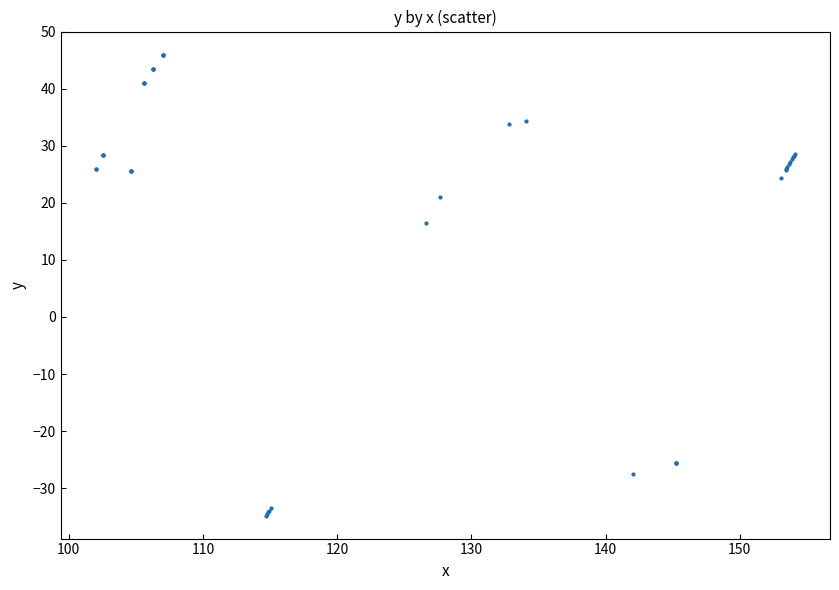

What Y value in the scatter plot is closest to 5?

16.5